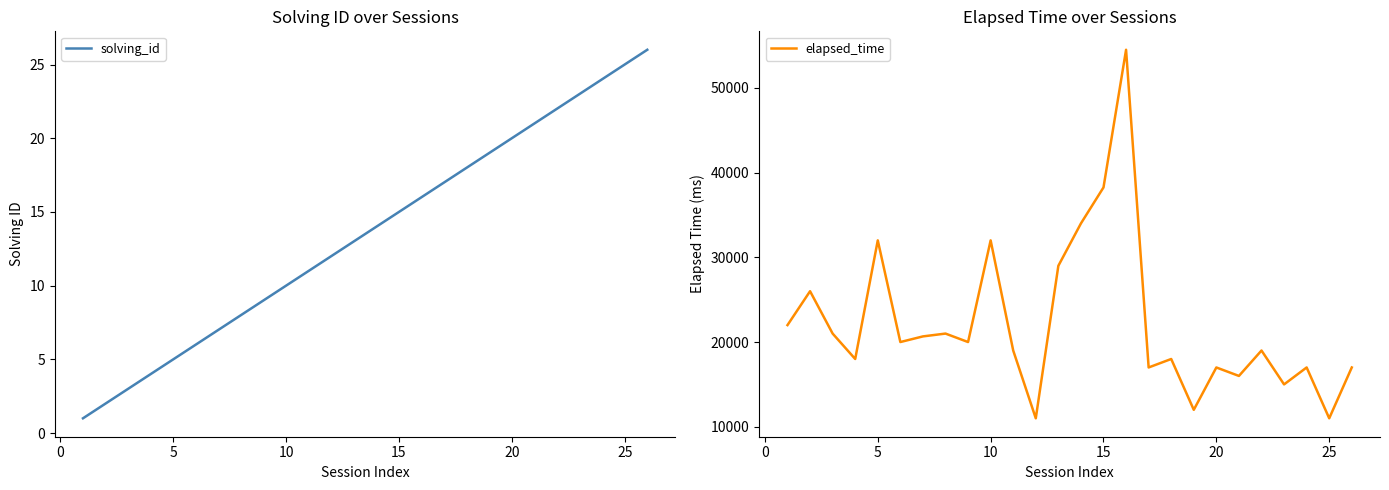

The solving_id series shows 20 at 20. True or false?

True